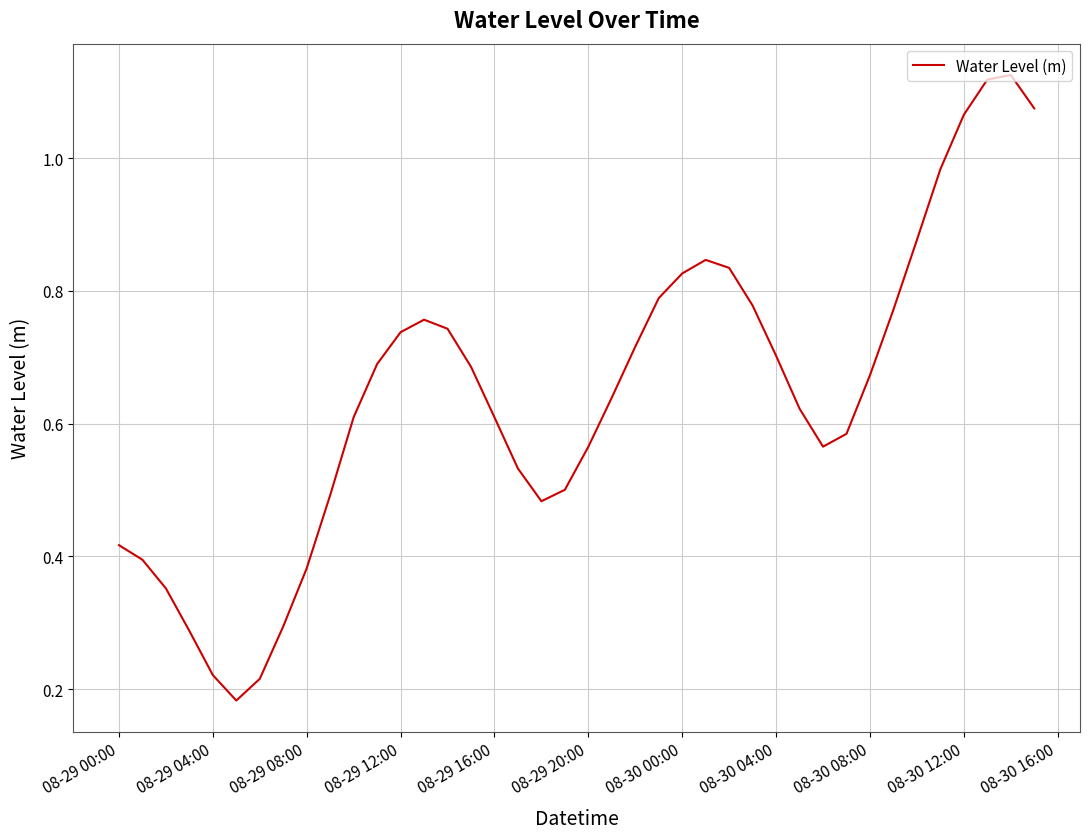

The value at 08-30 04:00 is 0.3. True or false?

False